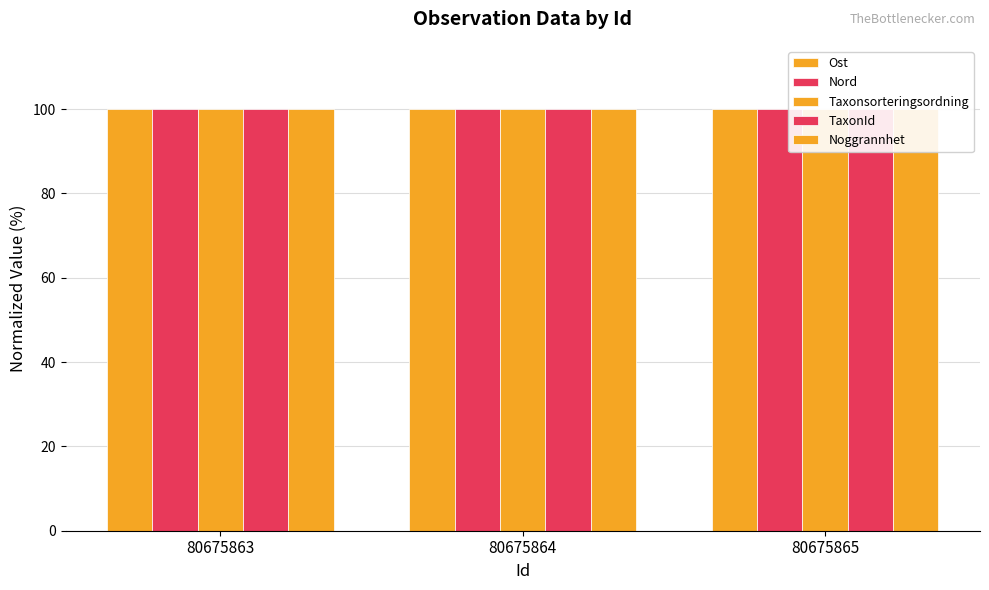

Reading left to right, extract all data points from this chart.

Ost: 80675863=100.0	80675864=100.0	80675865=100.0
Nord: 80675863=100.0	80675864=100.0	80675865=100.0
Taxonsorteringsordning: 80675863=100.0	80675864=100.0	80675865=100.0
TaxonId: 80675863=100.0	80675864=99.9	80675865=99.9
Noggrannhet: 80675863=100.0	80675864=100.0	80675865=100.0